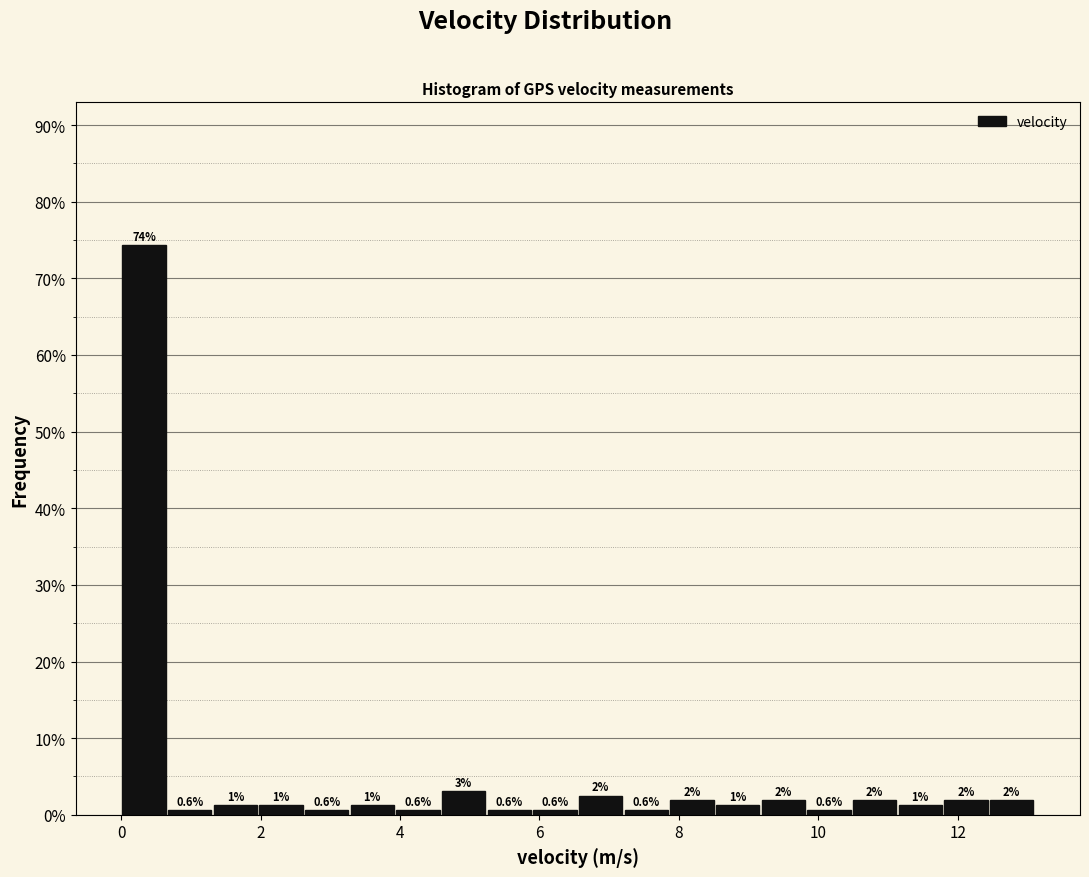

Around what value on the x-axis is the tallest bar? Give the approximate position of its centre, as read against the axis.

0.4